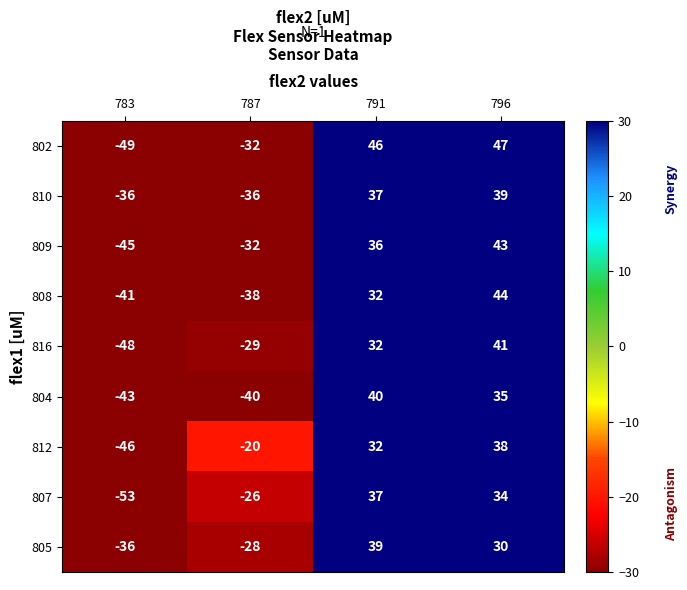

How many 805 values are between -28 and 39?

3